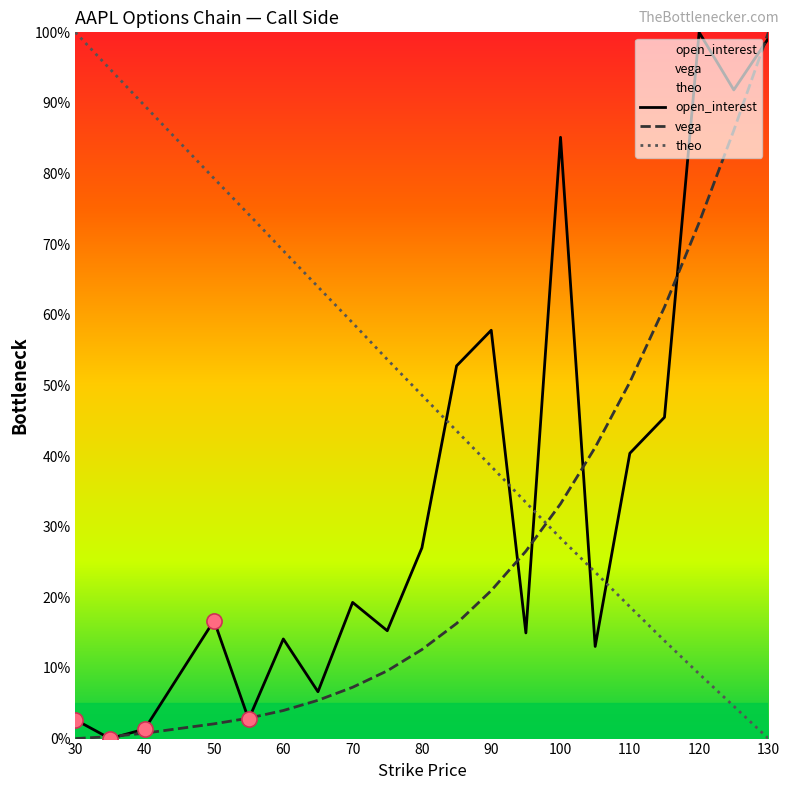

Which series reaches the maximum Y coordinate?

open_interest